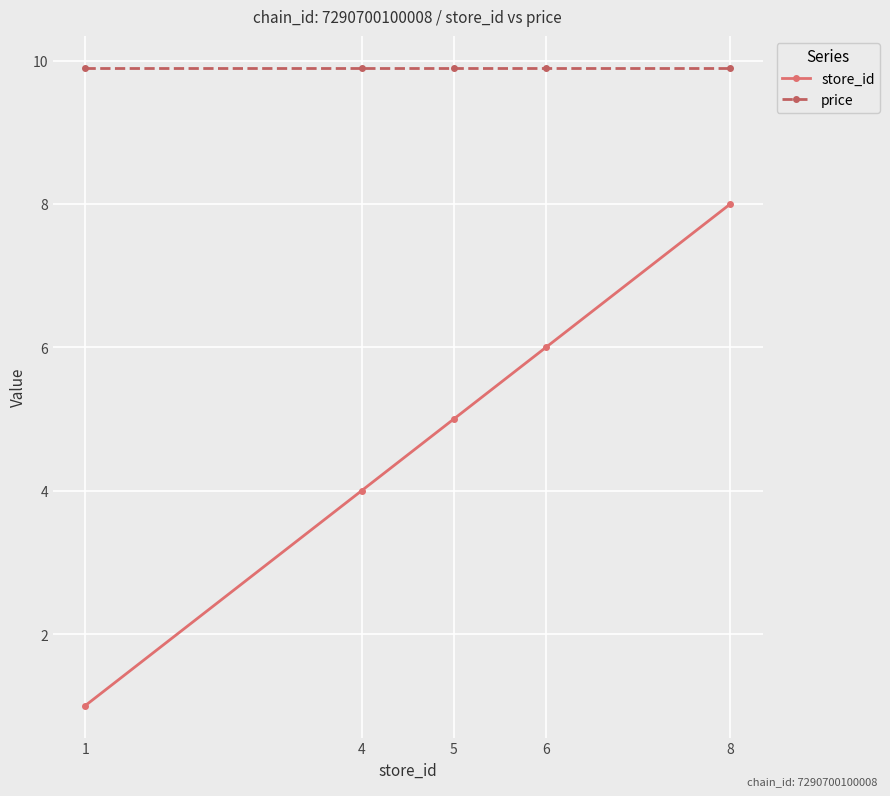

How many data points in store_id are less than 5?

2